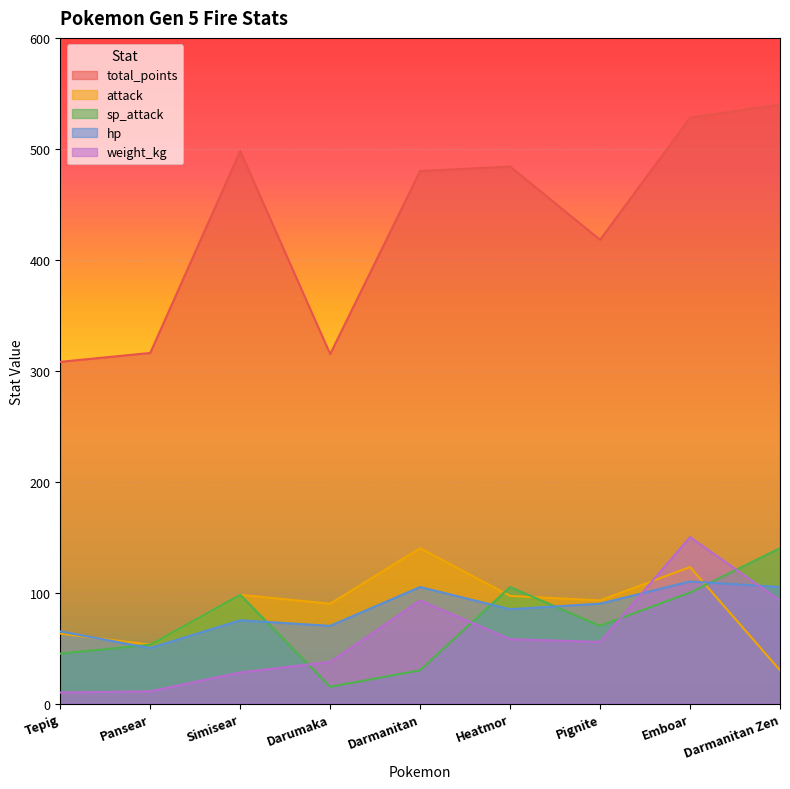

True or false: total_points and attack cross at least once.

False